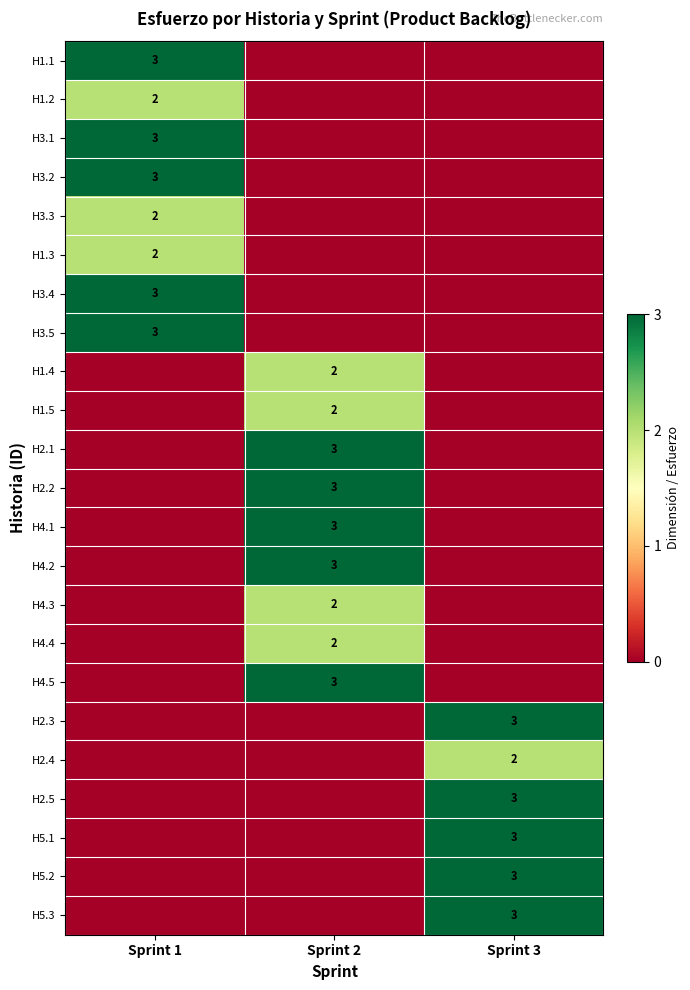

What is the average value of the H5.2 series?

1